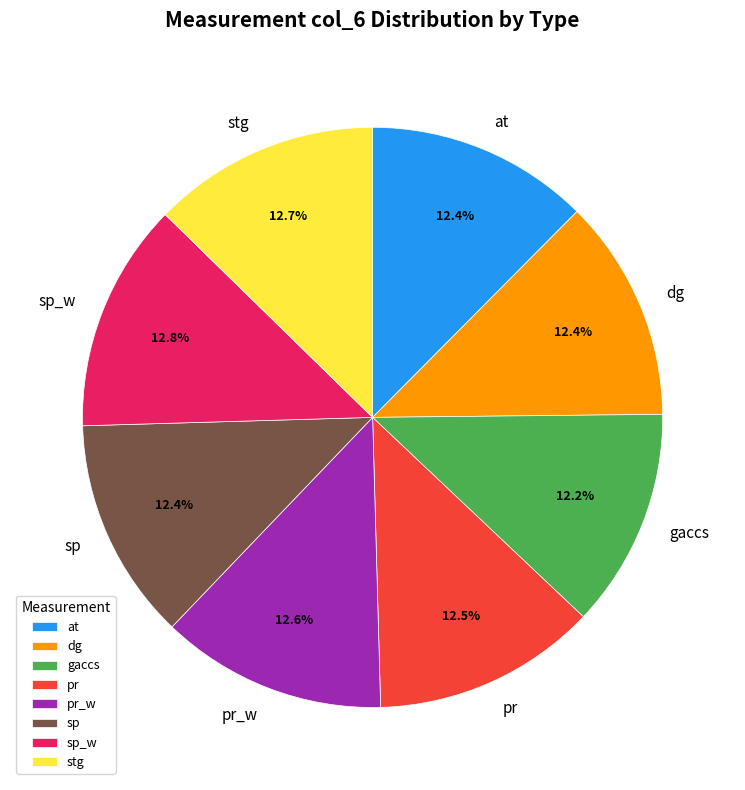

Approximately how many times larger is the value at sp compared to dg?

1.0